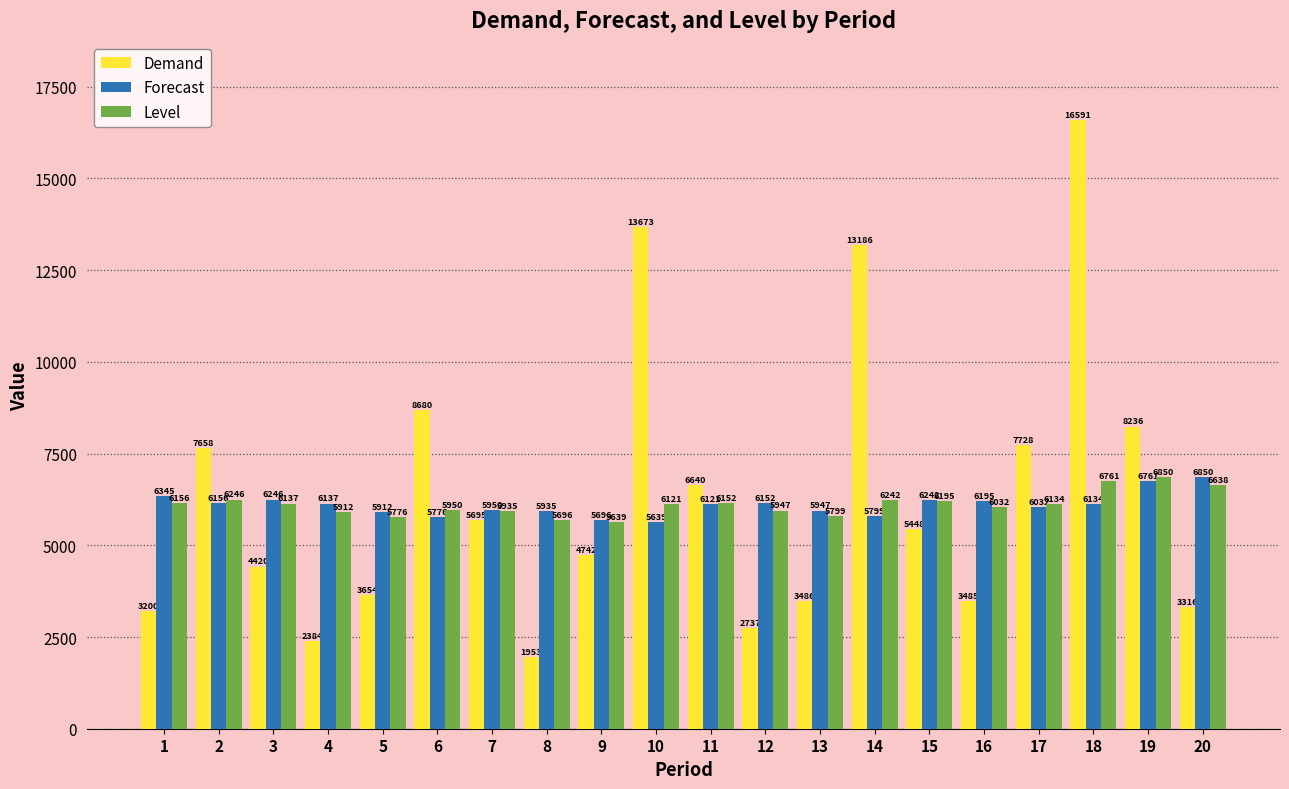

Which series changed the most between 1 and 4?

Demand